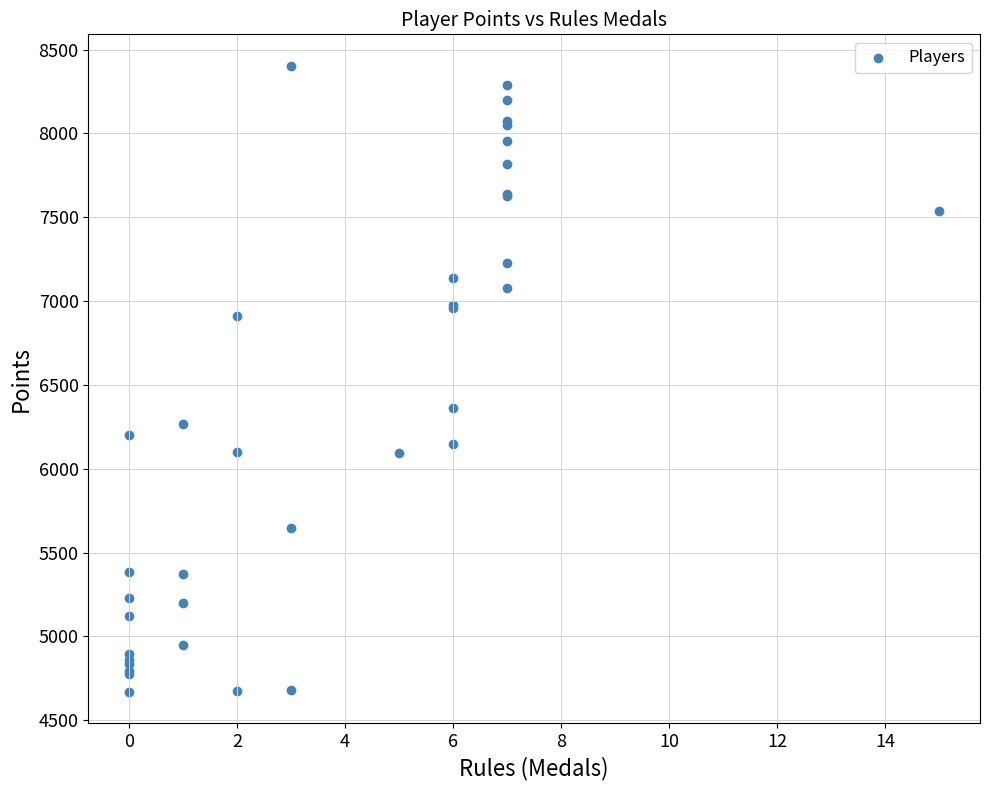

What Y value in the scatter plot is closest to 6537?

6360